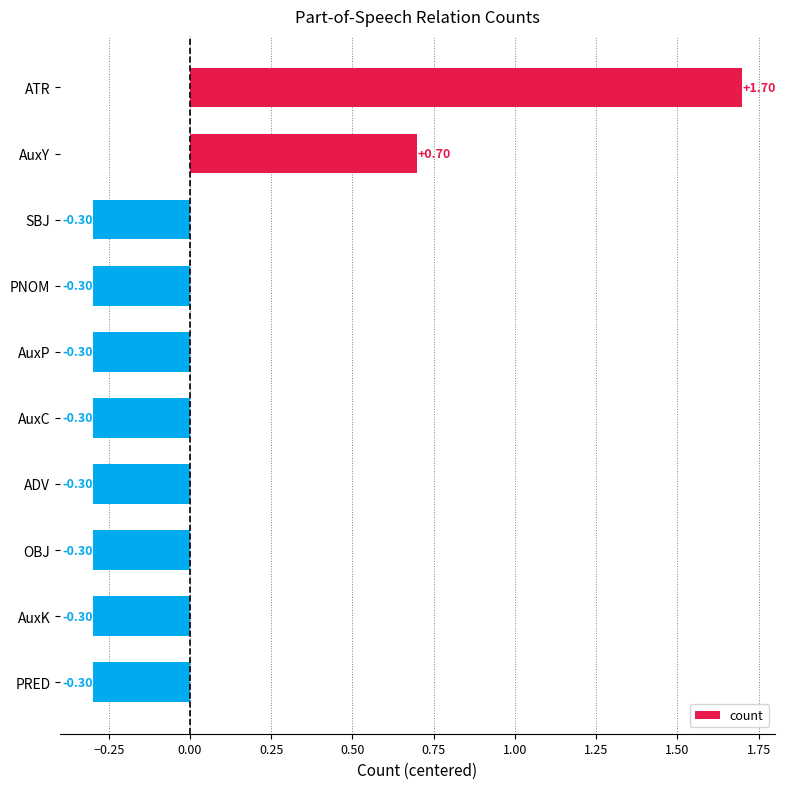

What is the label of the 9th bar from the top?

AuxK